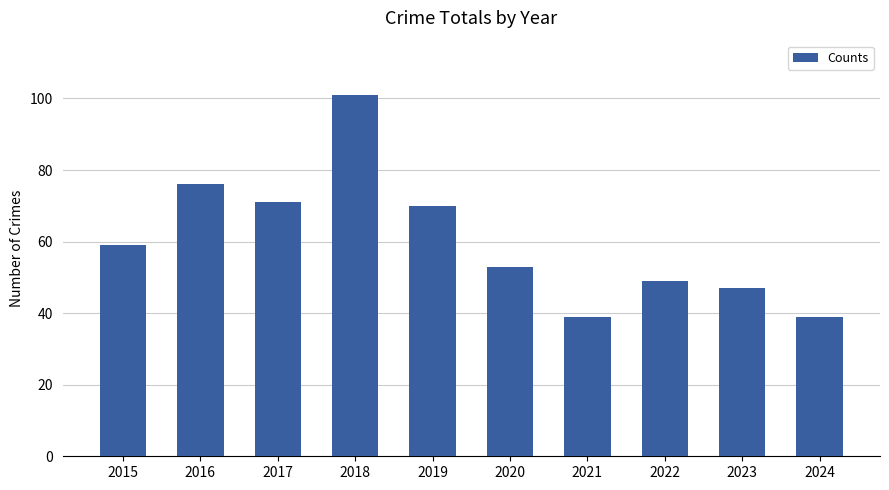

How many data points are less than 59?

5